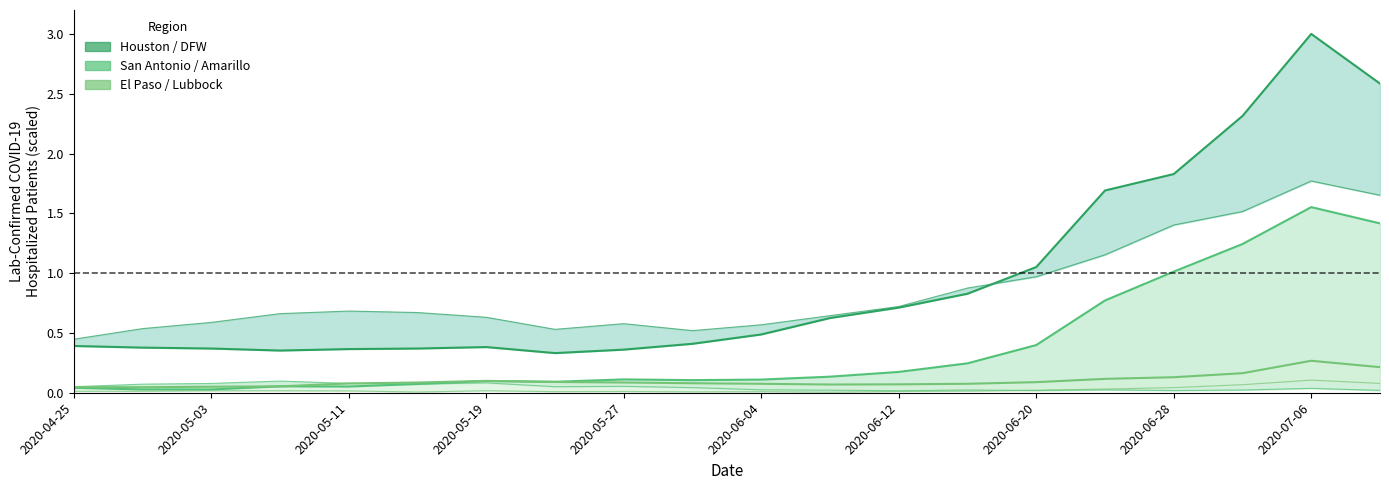

At which category does the chart reach its minimum across all series?

2020-06-08